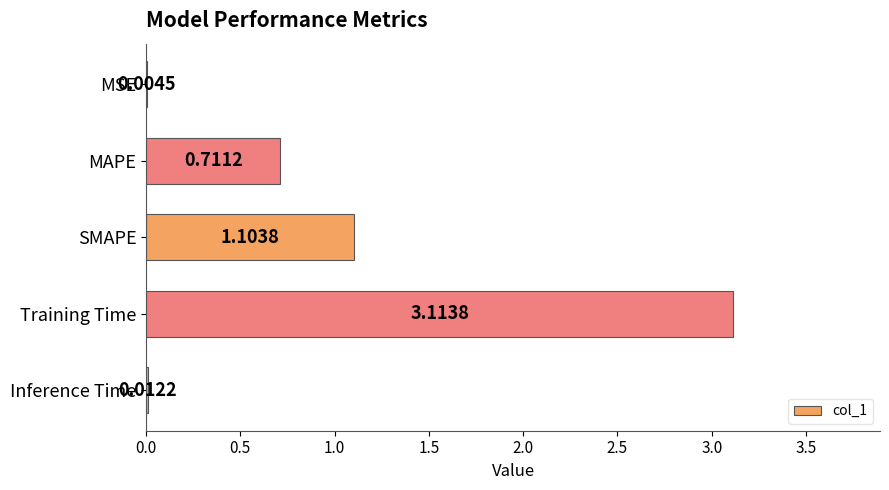

What is the change in value from MAPE to Inference Time?

-0.7